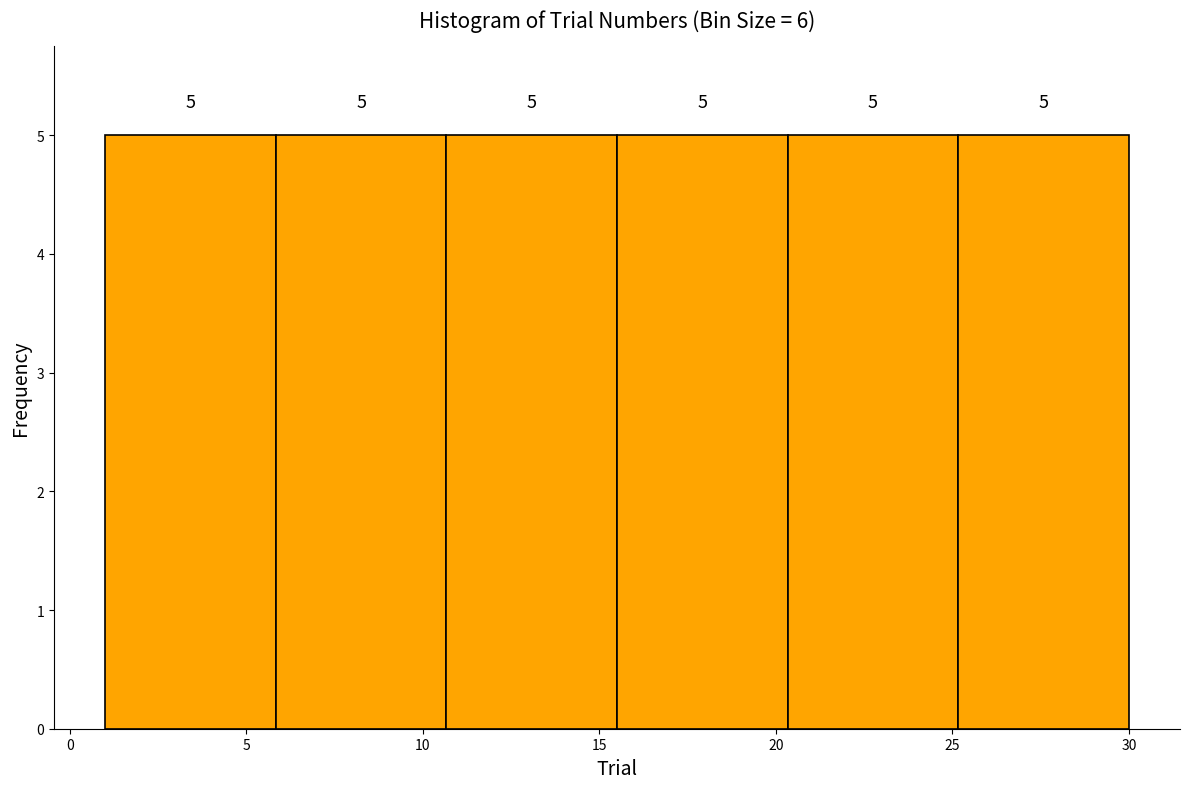

Reading left to right, transcribe this chart: for each bar, give the range it covers on the x-axis and its height. The bar edges are not printed on the chart, so give them approximately, as read against the axis.

1.0 to 6.0: 5
6.0 to 10.5: 5
10.5 to 15.5: 5
15.5 to 20.5: 5
20.5 to 25.0: 5
25.0 to 30.0: 5